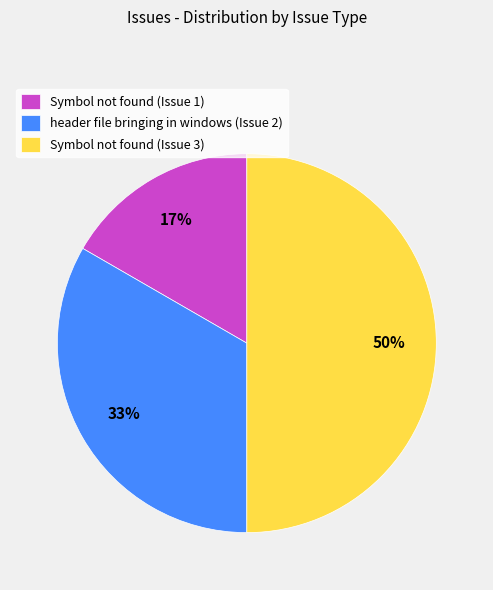

To the nearest percent, what is the combined percentage of header file bringing in windows (Issue 2) and Symbol not found (Issue 1)?

50%